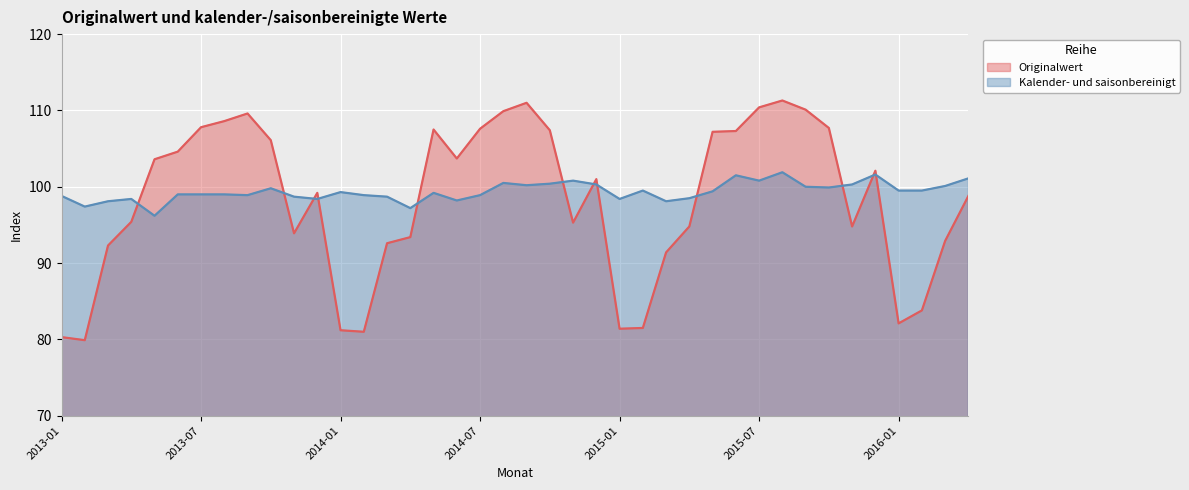

What is the label of the 22nd point from the left?

2014-10